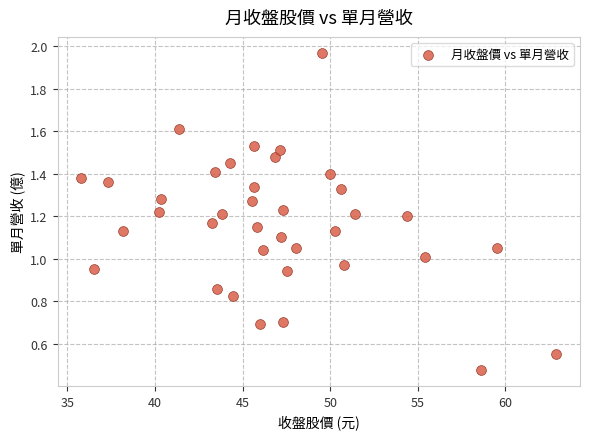

What is the range of X values (max minus min)?

27.1